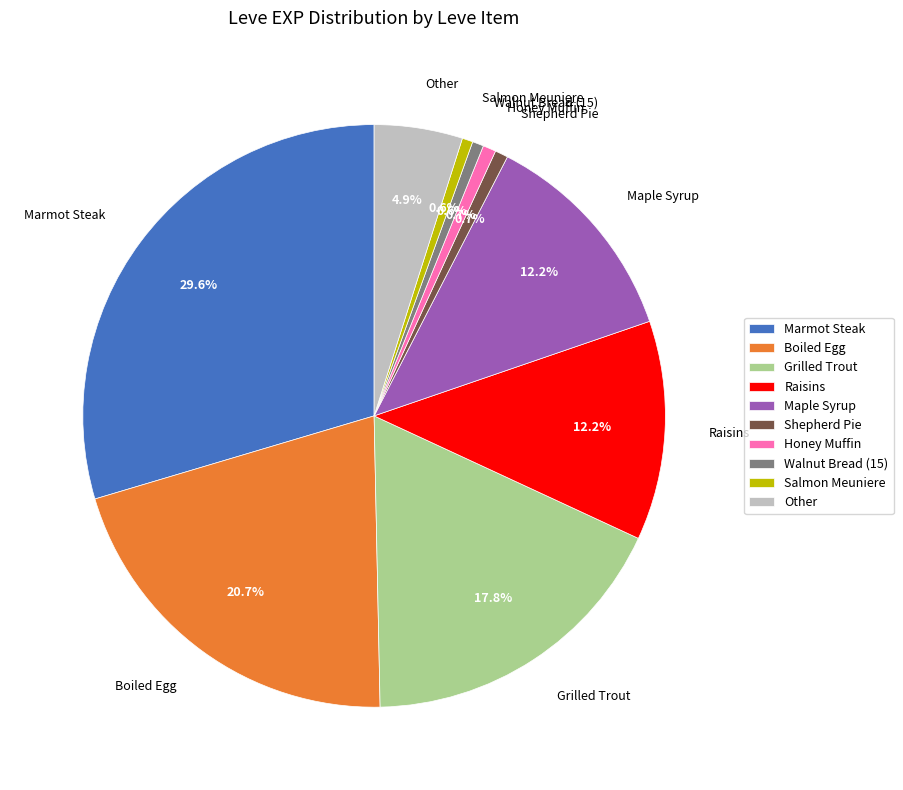

Which slice is the largest?

Marmot Steak